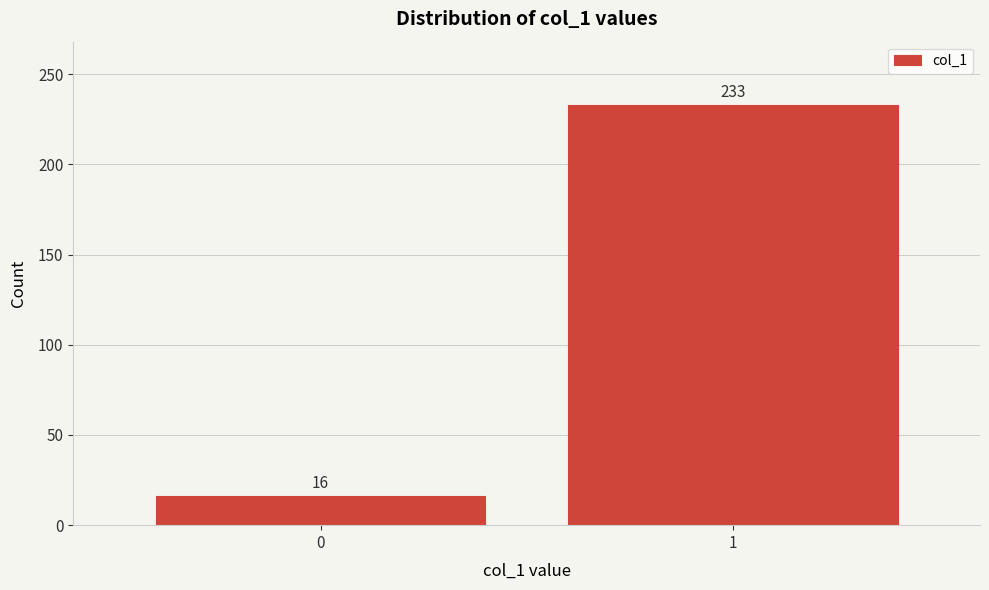

Reading left to right, transcribe all the data shown in this chart.

16	233